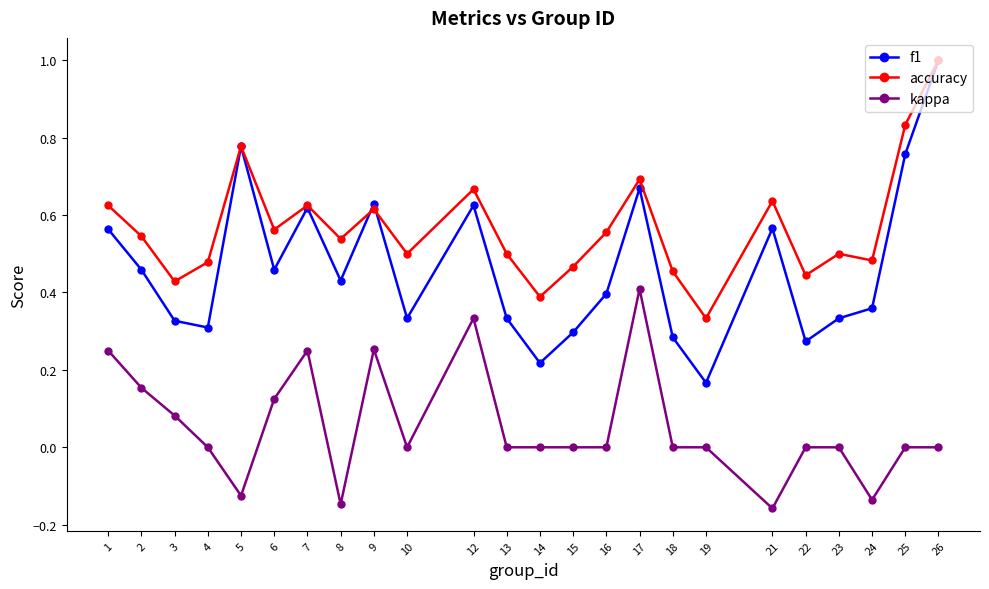

Is the value of accuracy at 18 greater than the value of kappa at 15?

Yes